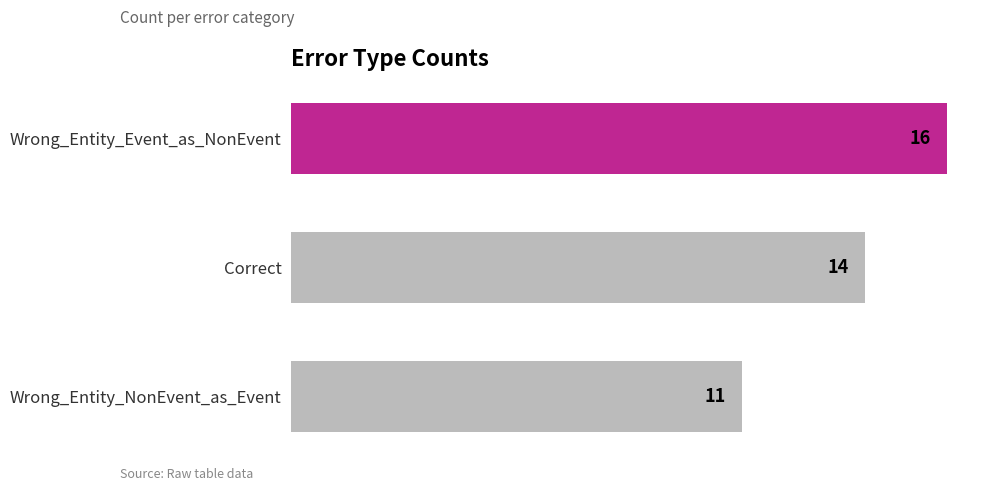

Rank the categories by value from highest to lowest.

Wrong_Entity_Event_as_NonEvent, Correct, Wrong_Entity_NonEvent_as_Event